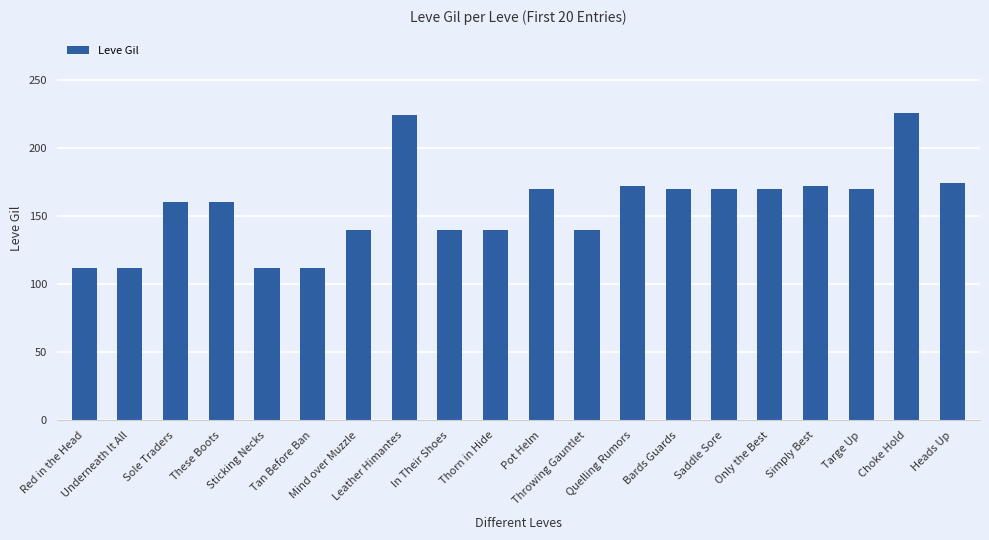

What is the difference between the maximum and minimum values?

114